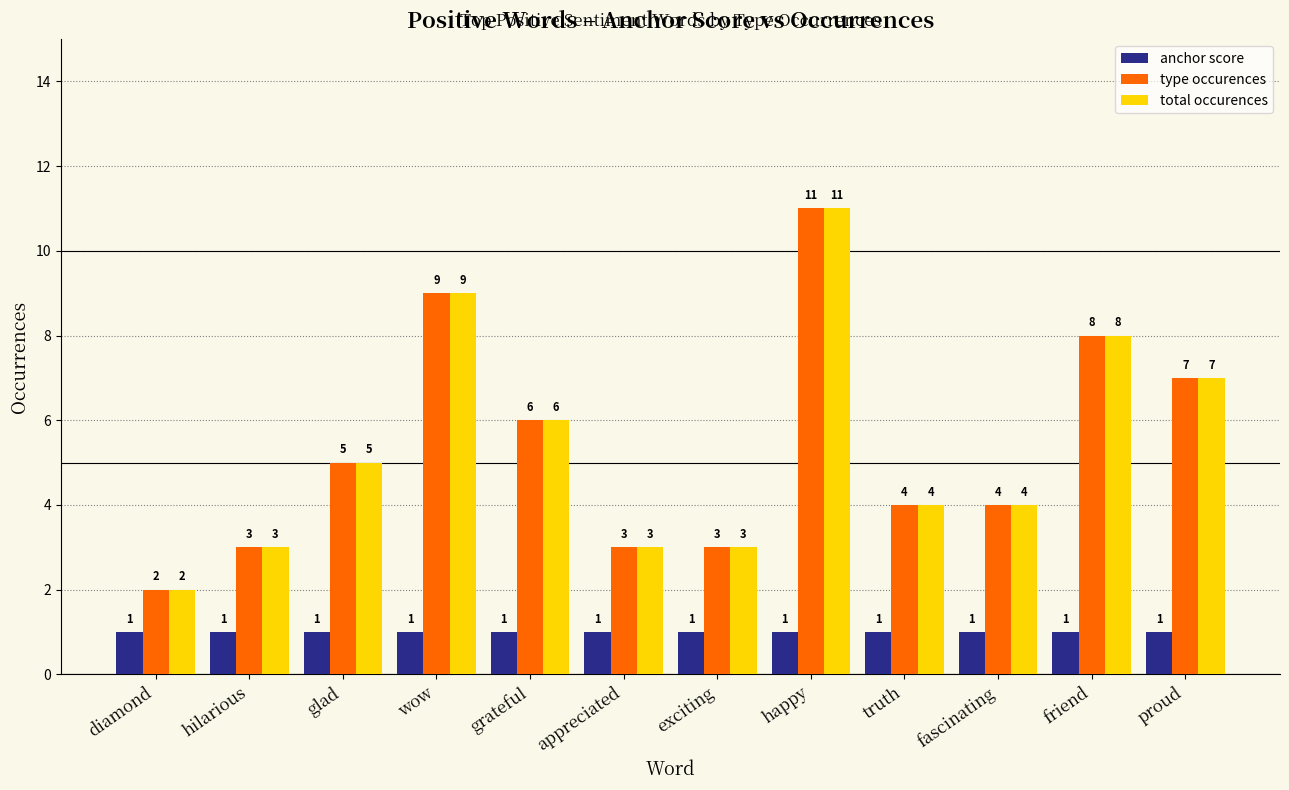

Which category has the highest value across all series?

happy